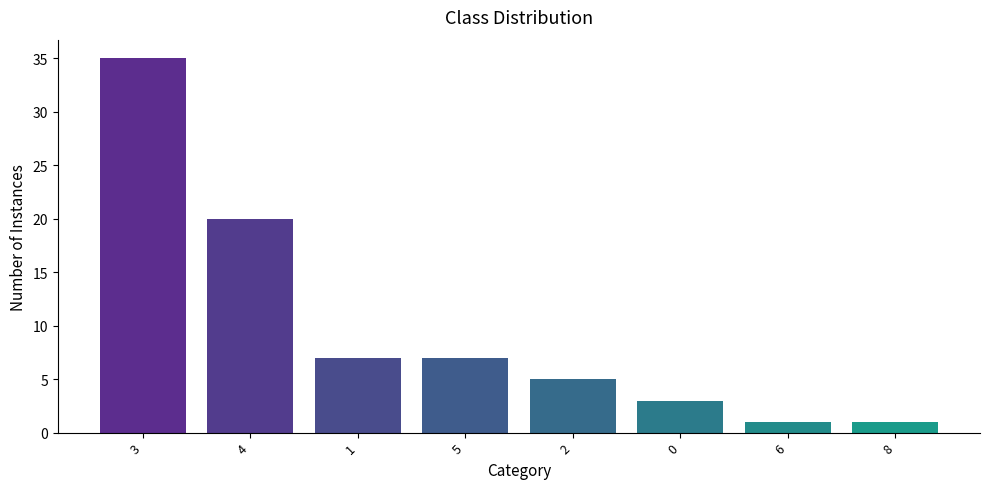

Reading left to right, list all the values displayed in this chart.

3=35	4=20	1=7	5=7	2=5	0=3	6=1	8=1